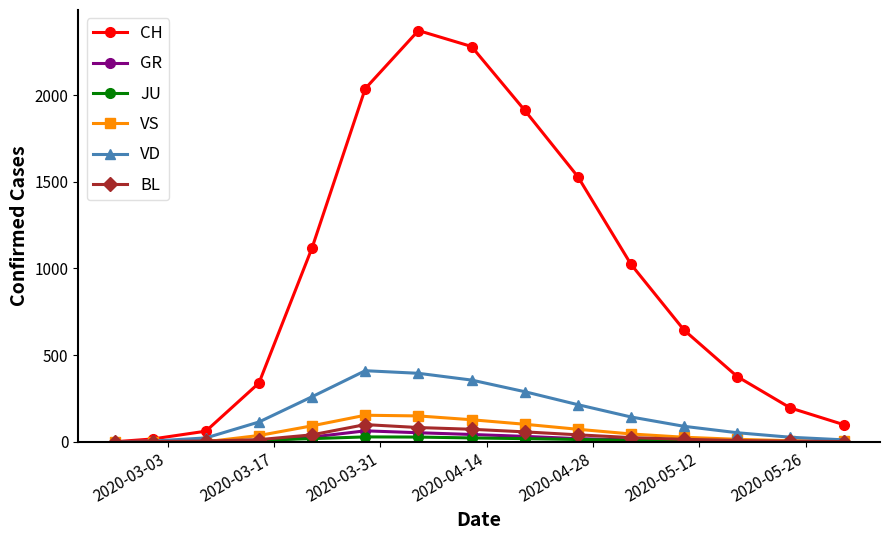

Which series has the largest range (max minus min)?

CH